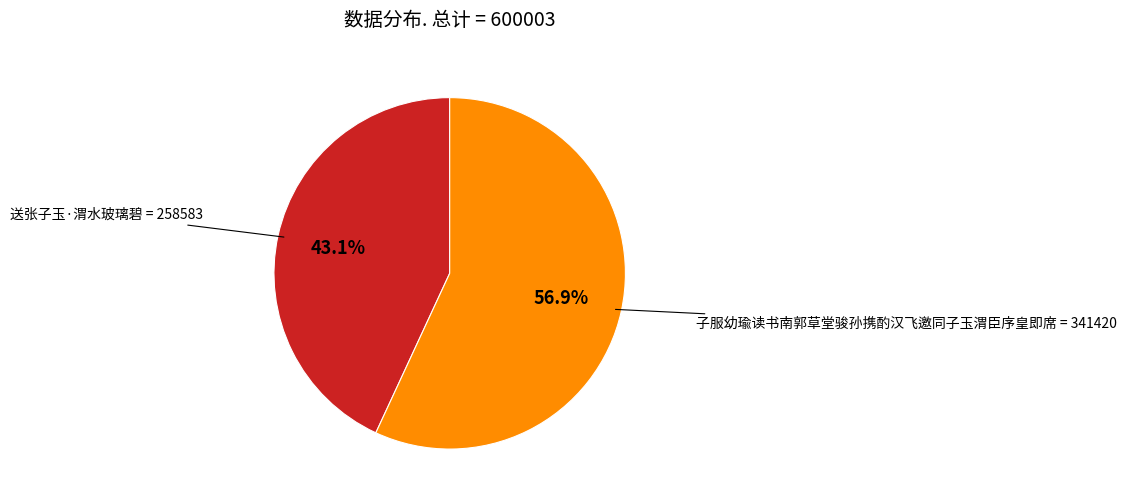

To the nearest percent, what portion does 子服幼瑜读书南郭草堂骏孙携酌汉飞邀同子玉渭臣序皇即席 represent?

57%